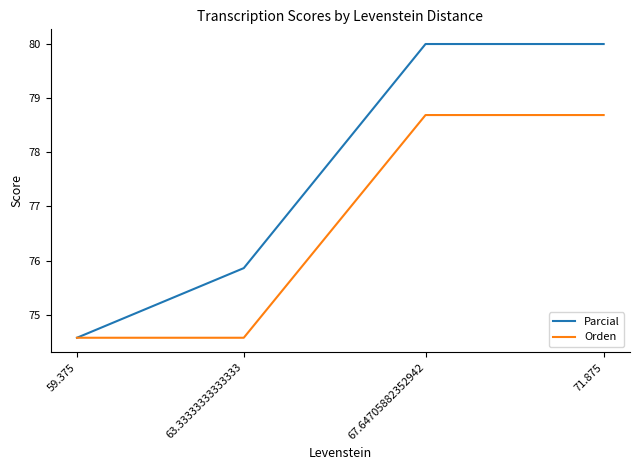

Reading right to left, transcribe all the data shown in this chart.

Parcial: 71.875=80.0	67.64705882352942=80.0	63.33333333333333=75.9	59.375=74.6
Orden: 71.875=78.7	67.64705882352942=78.7	63.33333333333333=74.6	59.375=74.6